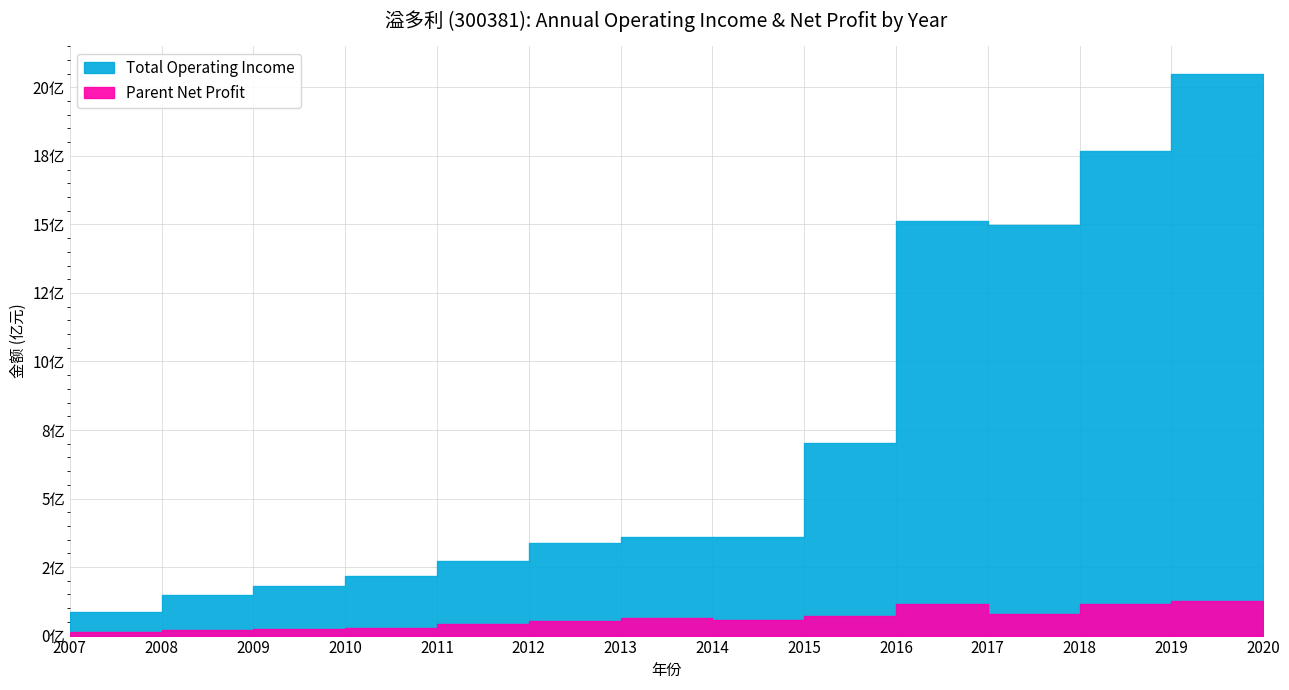

Does the chart display data point markers on the line(s)?

No